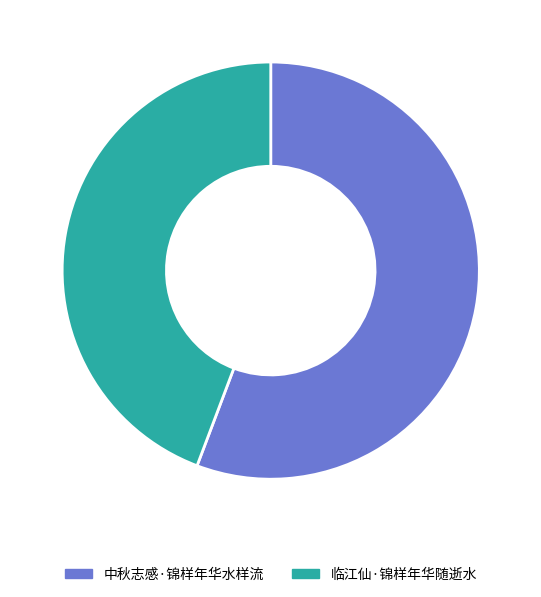

Approximately how many times larger is the value at 临江仙·锦样年华随逝水 compared to 中秋志感·锦样年华水样流?

0.8